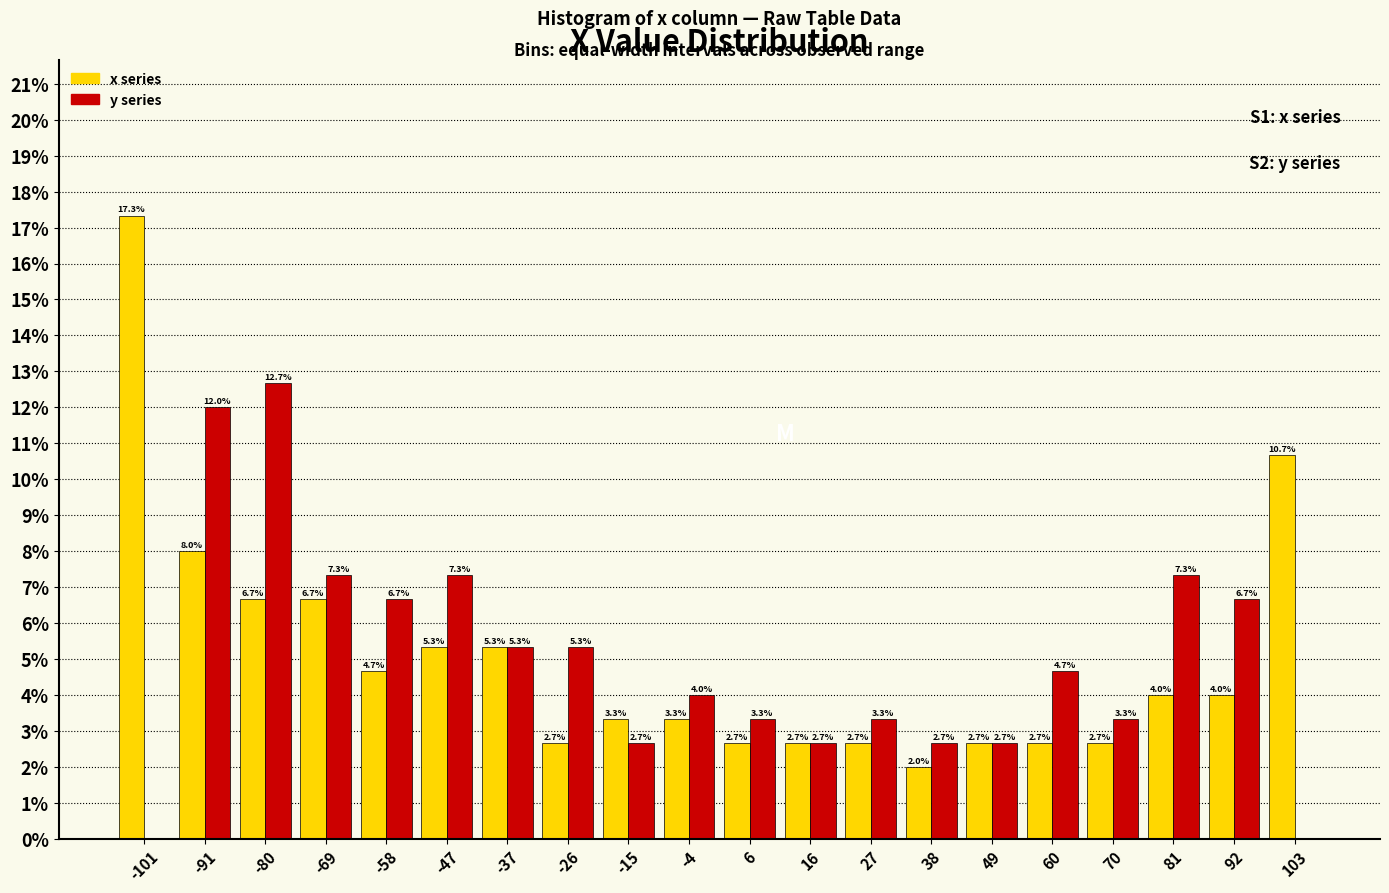

In the y series series, which range on the x-axis has the tallest bar?

-86 to -74